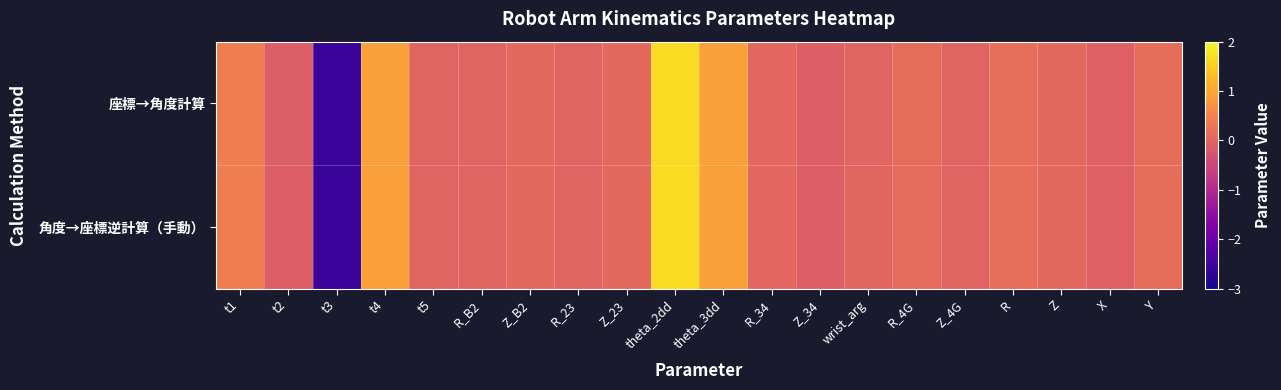

Rank the series by their average value, from lowest to highest.

座標→角度計算, 角度→座標逆計算（手動）